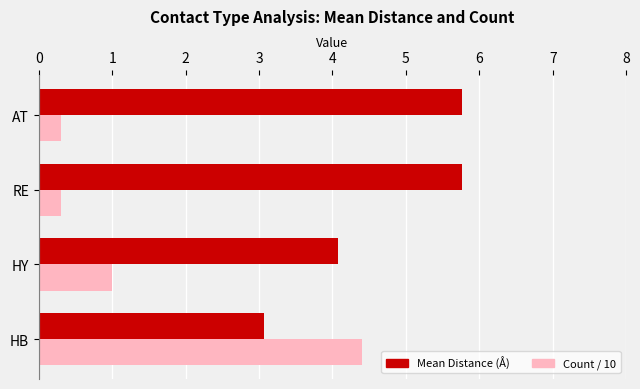

List the series in order of their overall mean, lowest first.

Count / 10, Mean Distance (Å)